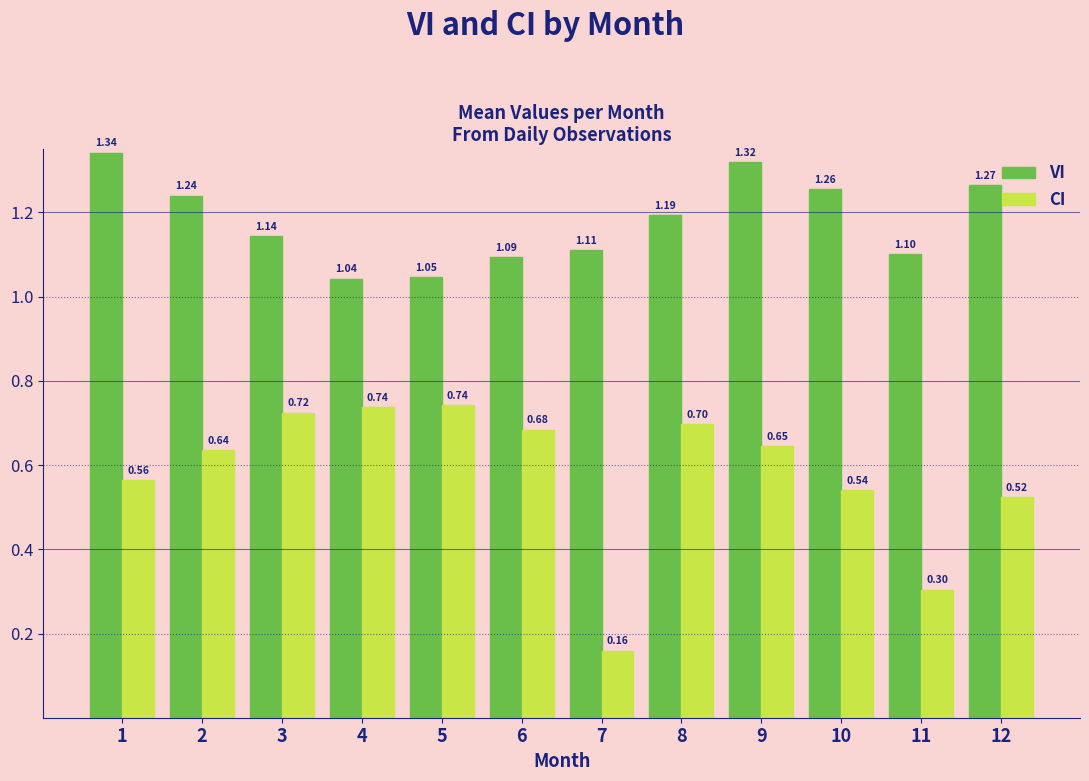

Where is CI nearest to the value 0?

7